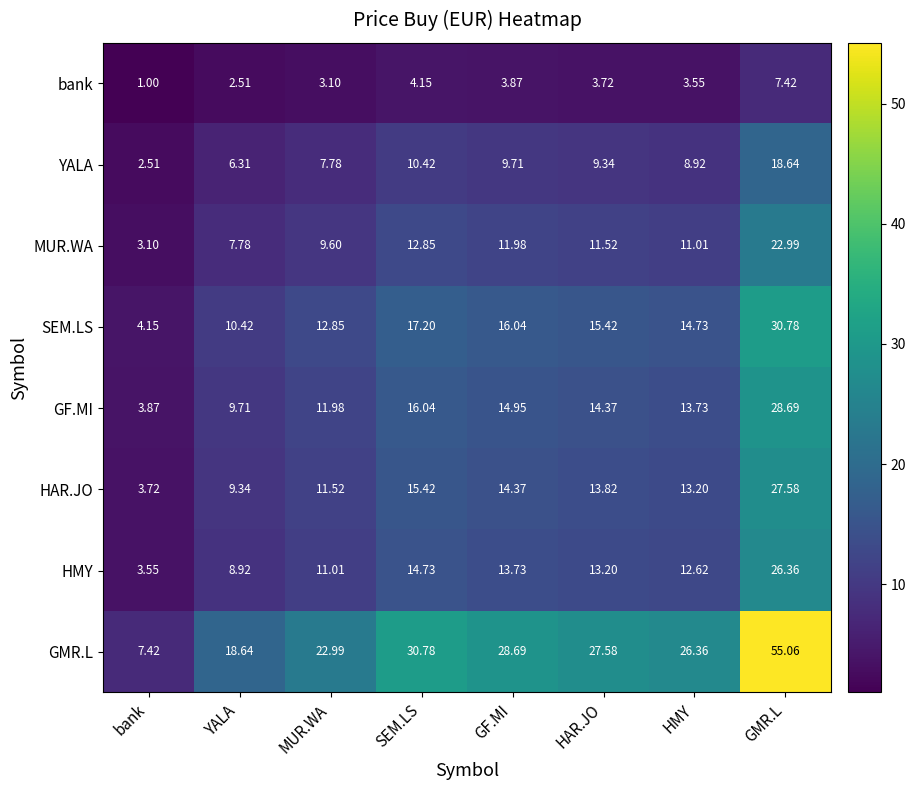

Where is HAR.JO nearest to the value 15?

SEM.LS